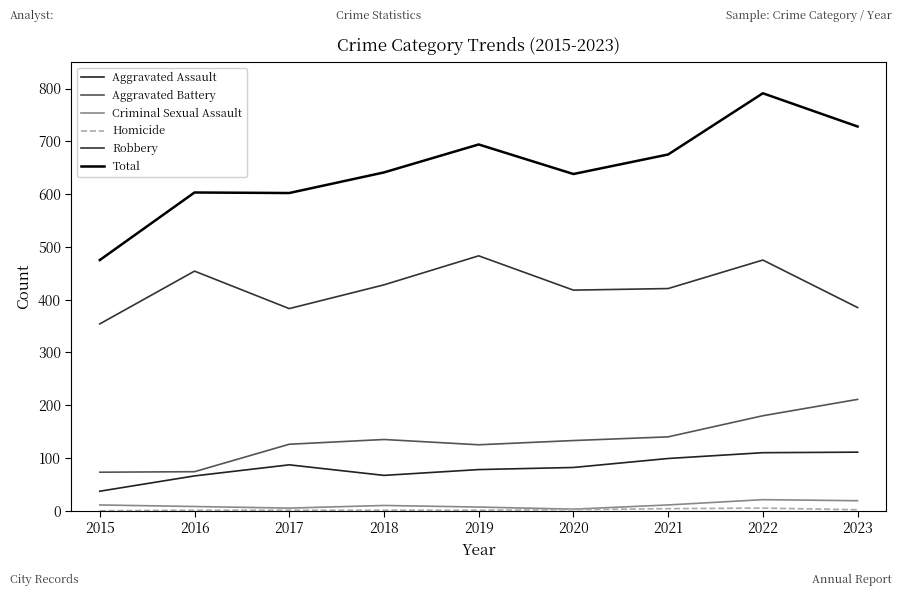

The value of Aggravated Assault at 2017 is 27. True or false?

False